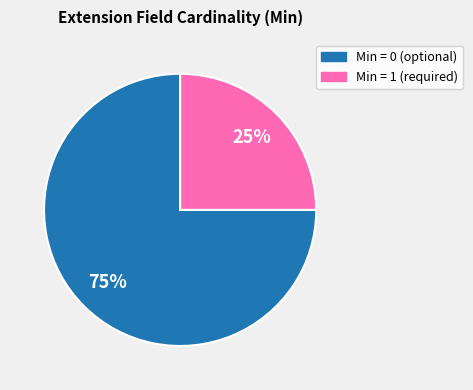

To the nearest percent, what is the difference between the largest and smallest slice percentages?

50%